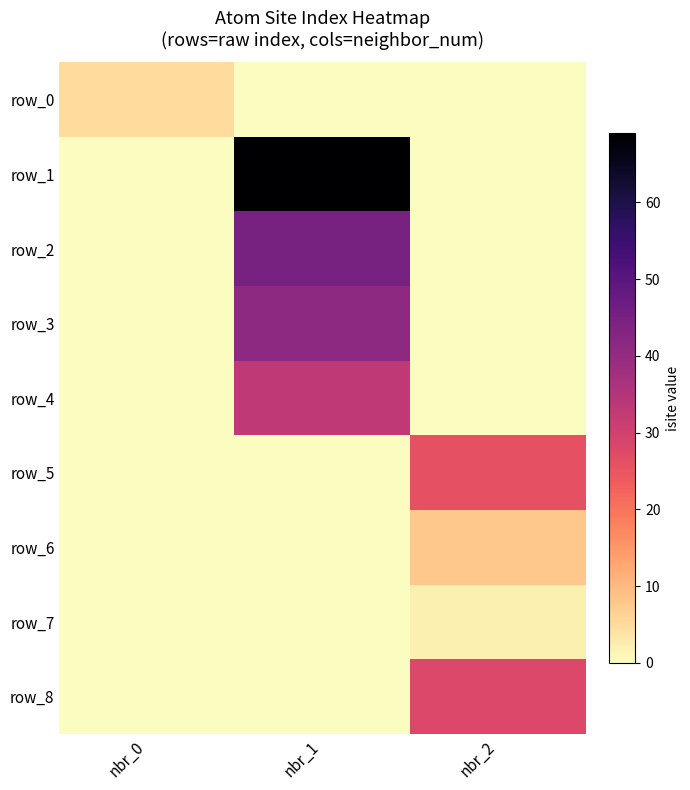

Reading left to right, extract all data points from this chart.

row_0: nbr_0=5	nbr_1=0	nbr_2=0
row_1: nbr_0=0	nbr_1=69	nbr_2=0
row_2: nbr_0=0	nbr_1=45	nbr_2=0
row_3: nbr_0=0	nbr_1=41	nbr_2=0
row_4: nbr_0=0	nbr_1=33	nbr_2=0
row_5: nbr_0=0	nbr_1=0	nbr_2=26
row_6: nbr_0=0	nbr_1=0	nbr_2=8
row_7: nbr_0=0	nbr_1=0	nbr_2=2
row_8: nbr_0=0	nbr_1=0	nbr_2=28